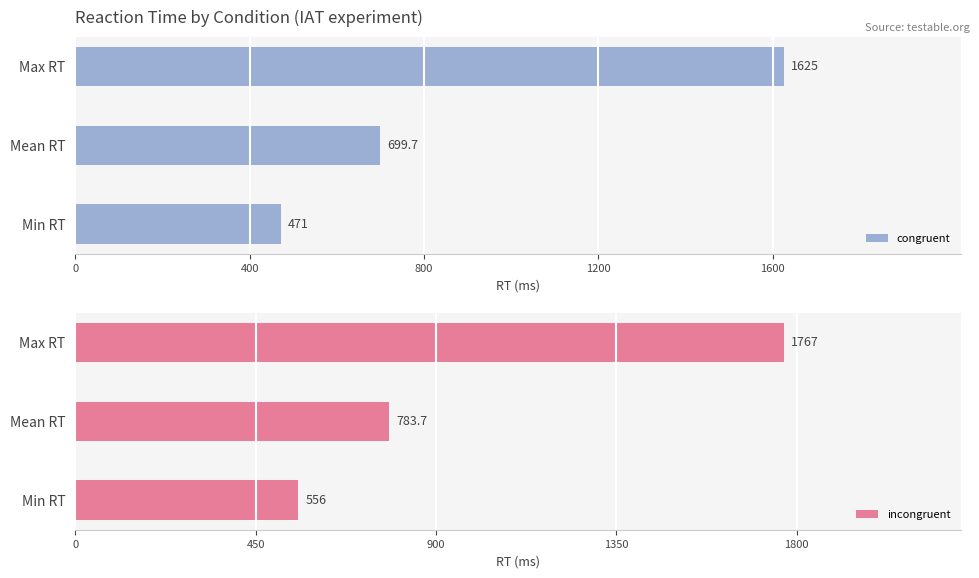

At how many categories does at least one series exceed 891?

1